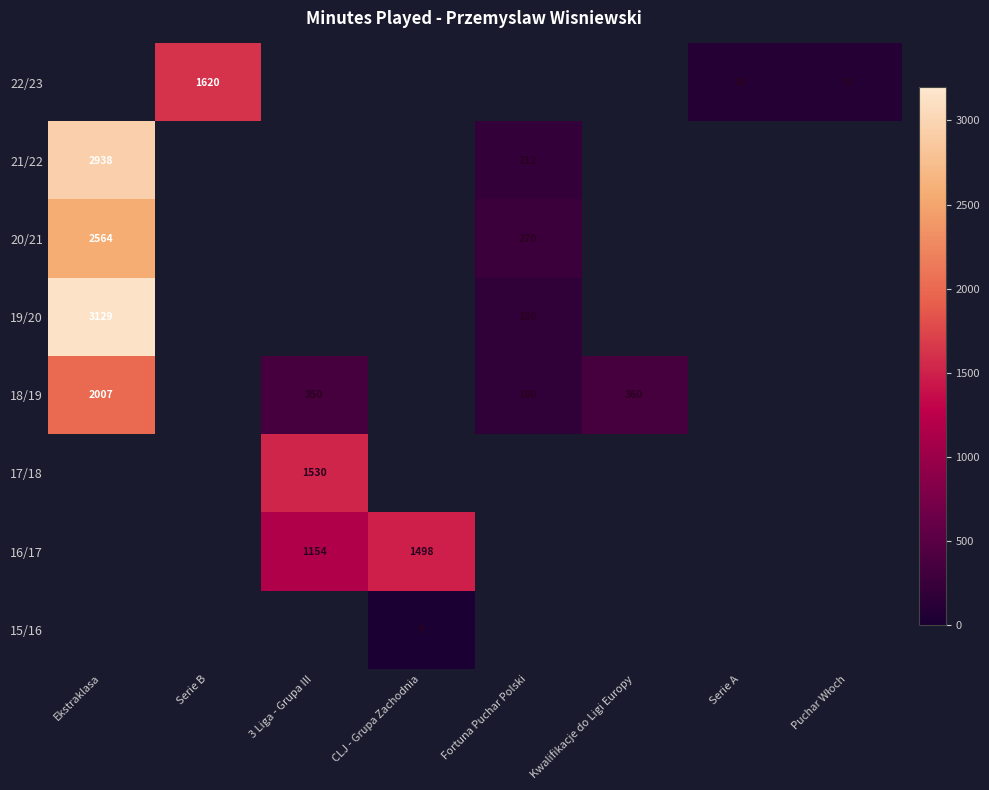

True or false: 21/22 has a value of 2938 at Ekstraklasa.

True